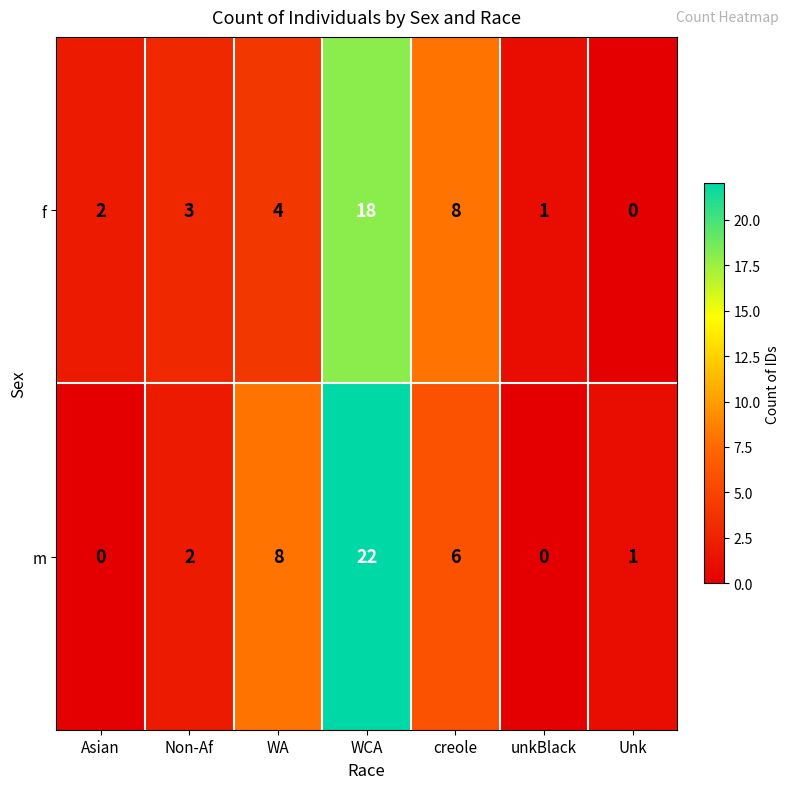

At Asian, list the series in order from largest to smallest.

f, m